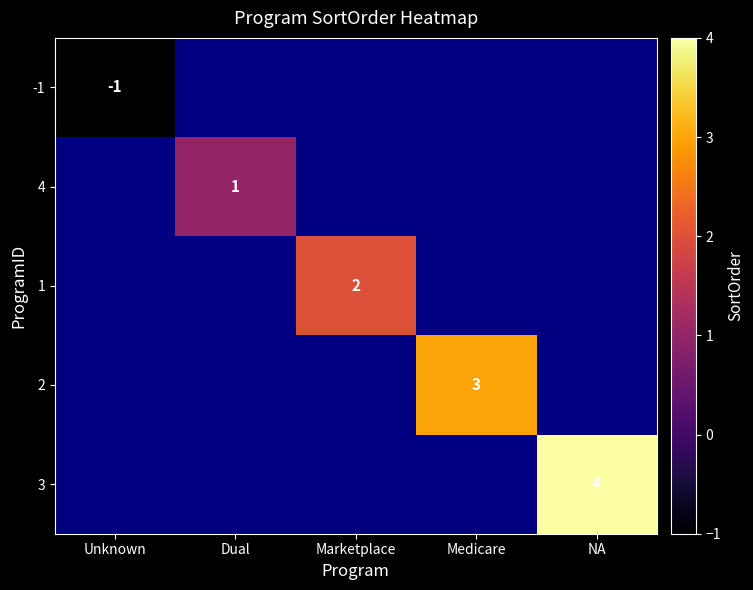

Is the value of -1 at Unknown greater than the value of 2 at Medicare?

No